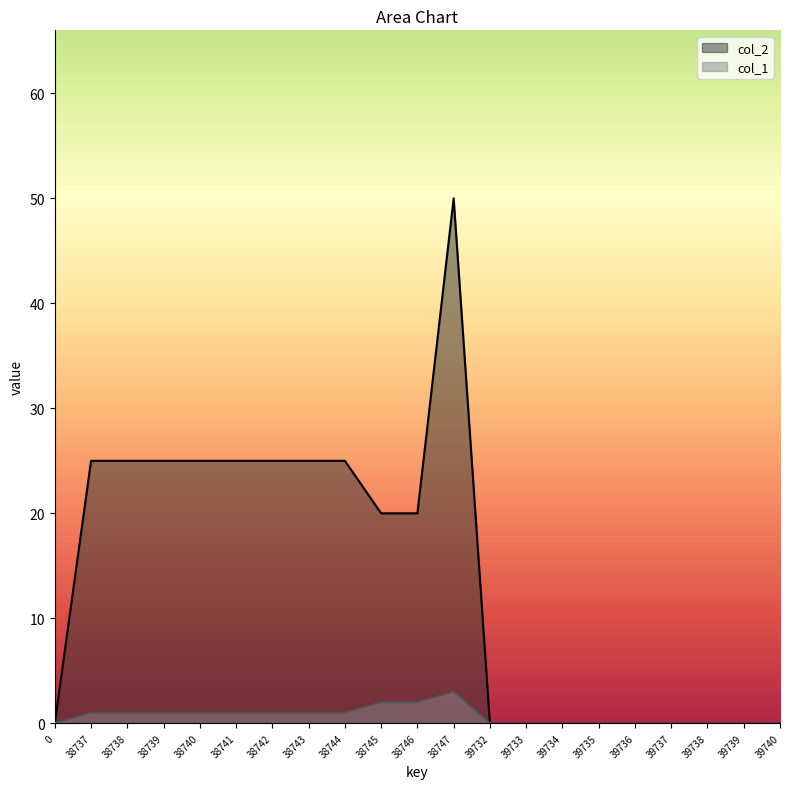

What is the spread (max minus min) of values at 38745?

18